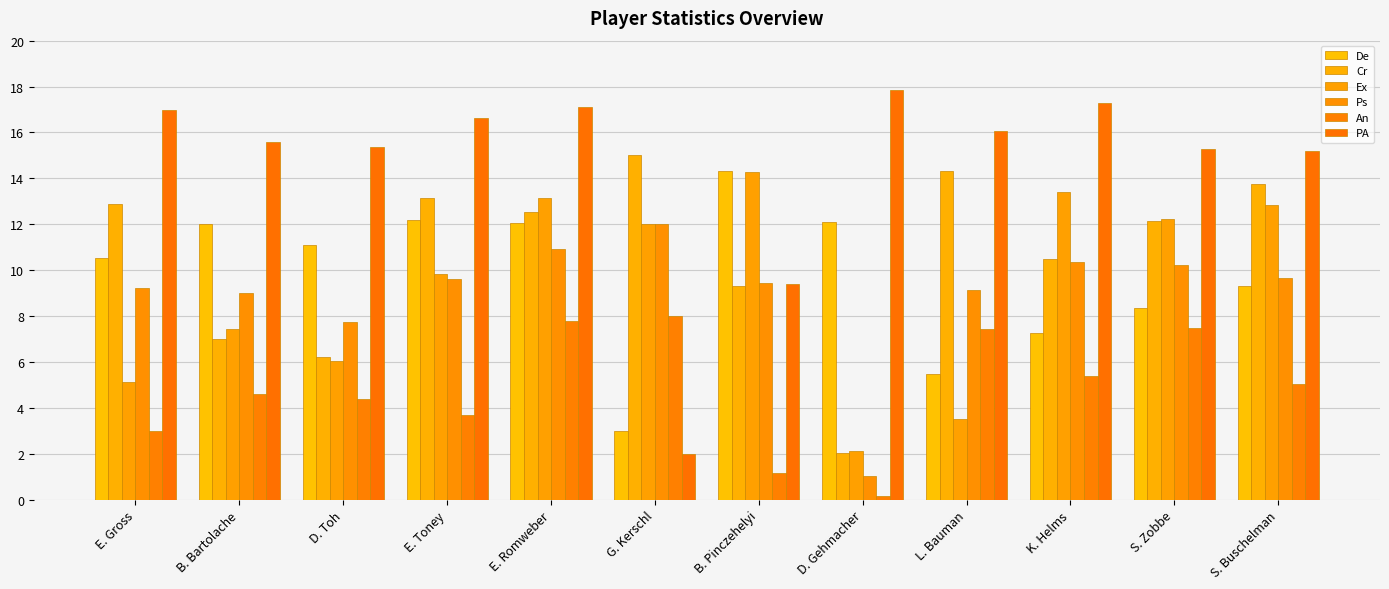

Between B. Pinczehelyi and D. Gehmacher, which series saw the biggest shift?

Ex